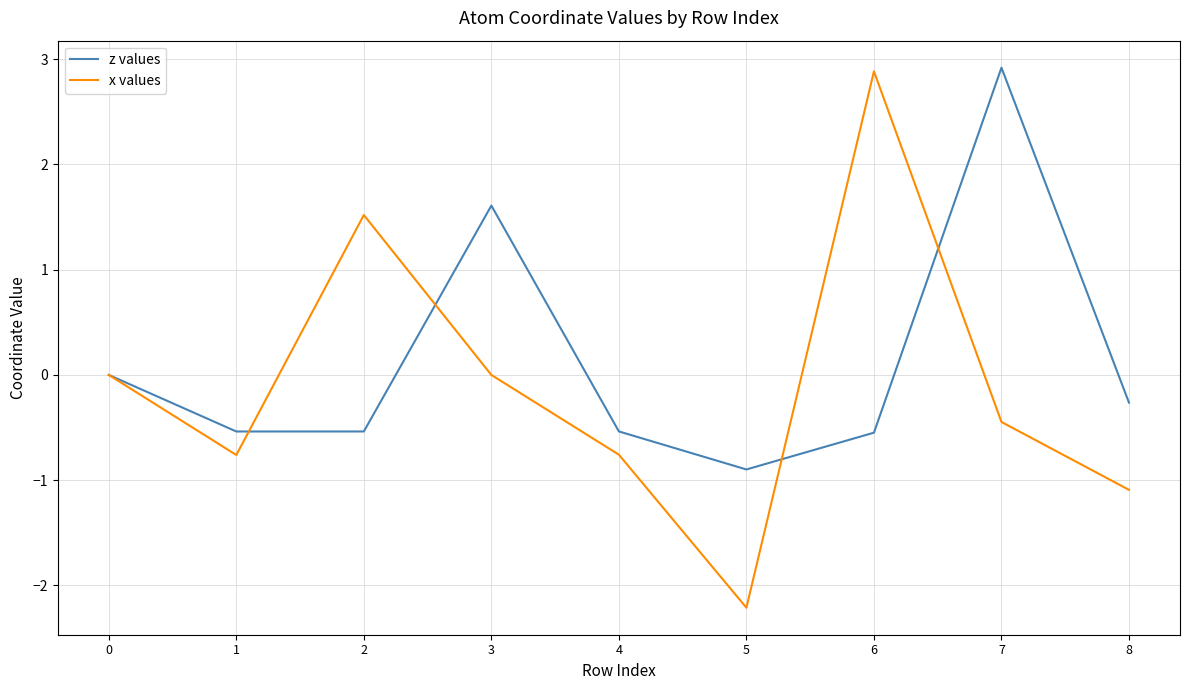

At which label does x values reach its minimum?

5